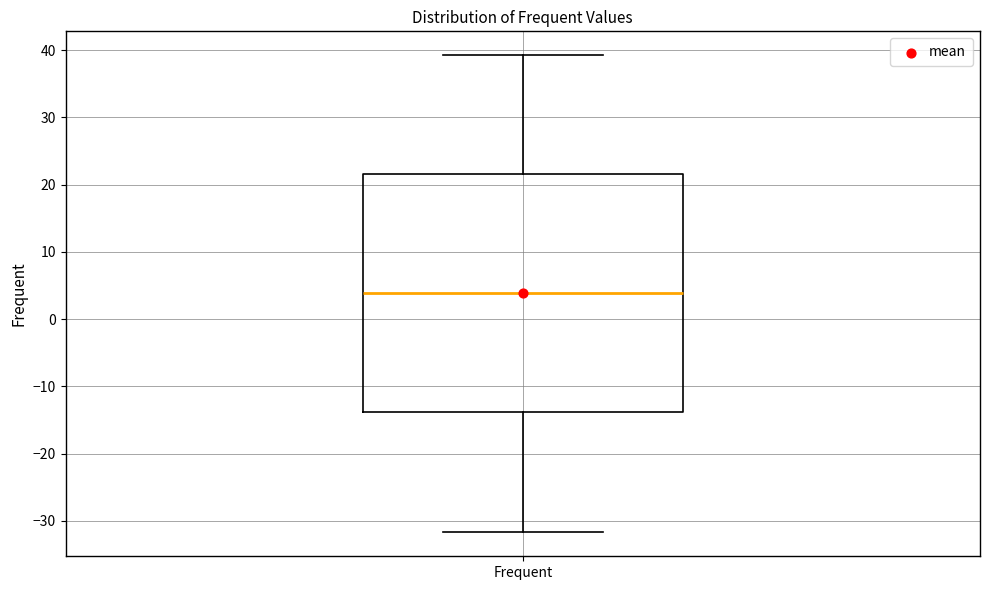

Read this box plot against the y-axis: the position of the median line, the range covered by the box, and the ends of both whiskers. The values are not printed on the chart, so give them approximately, as read against the axis.

median 4, box -14 to 22, whiskers -32 to 39